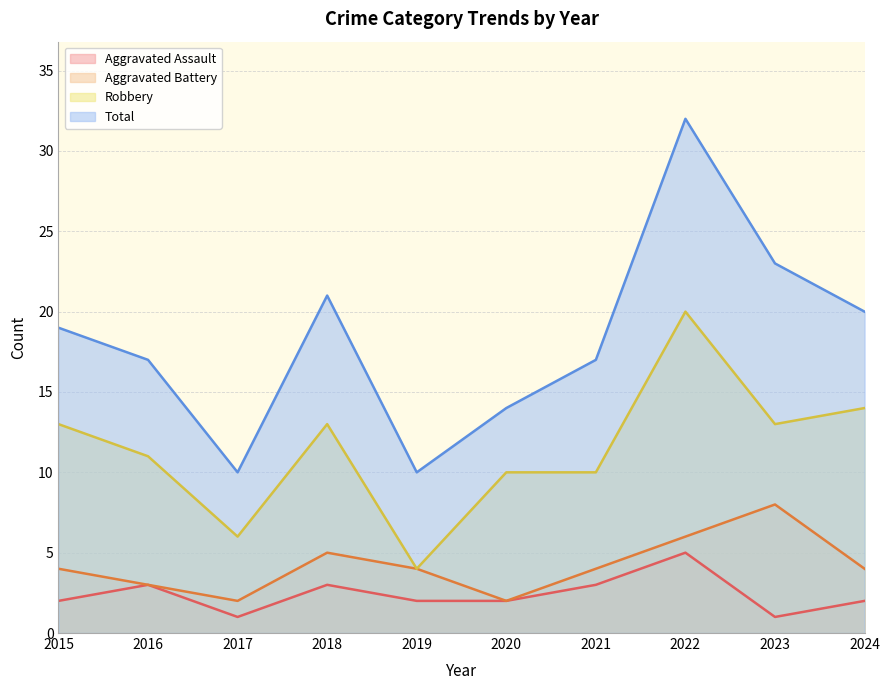

What is the difference between the maximum and minimum values in the Robbery series?

16